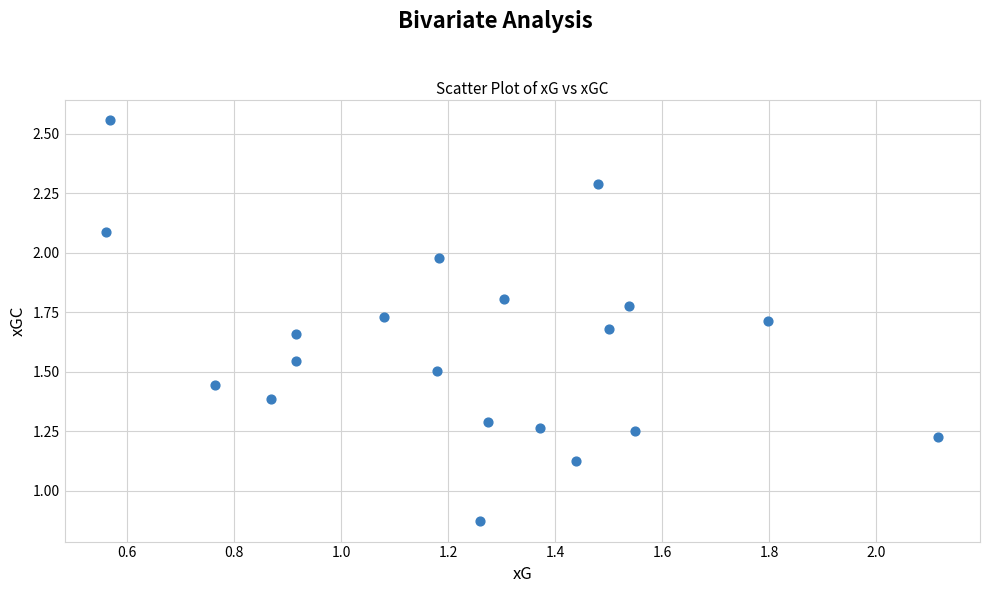

What is the range of X values (max minus min)?

1.6